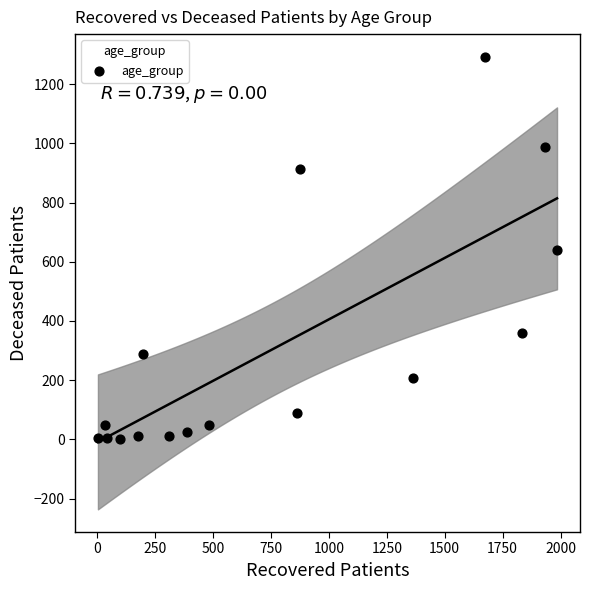

What is the range of Y values (max minus min)?

1293